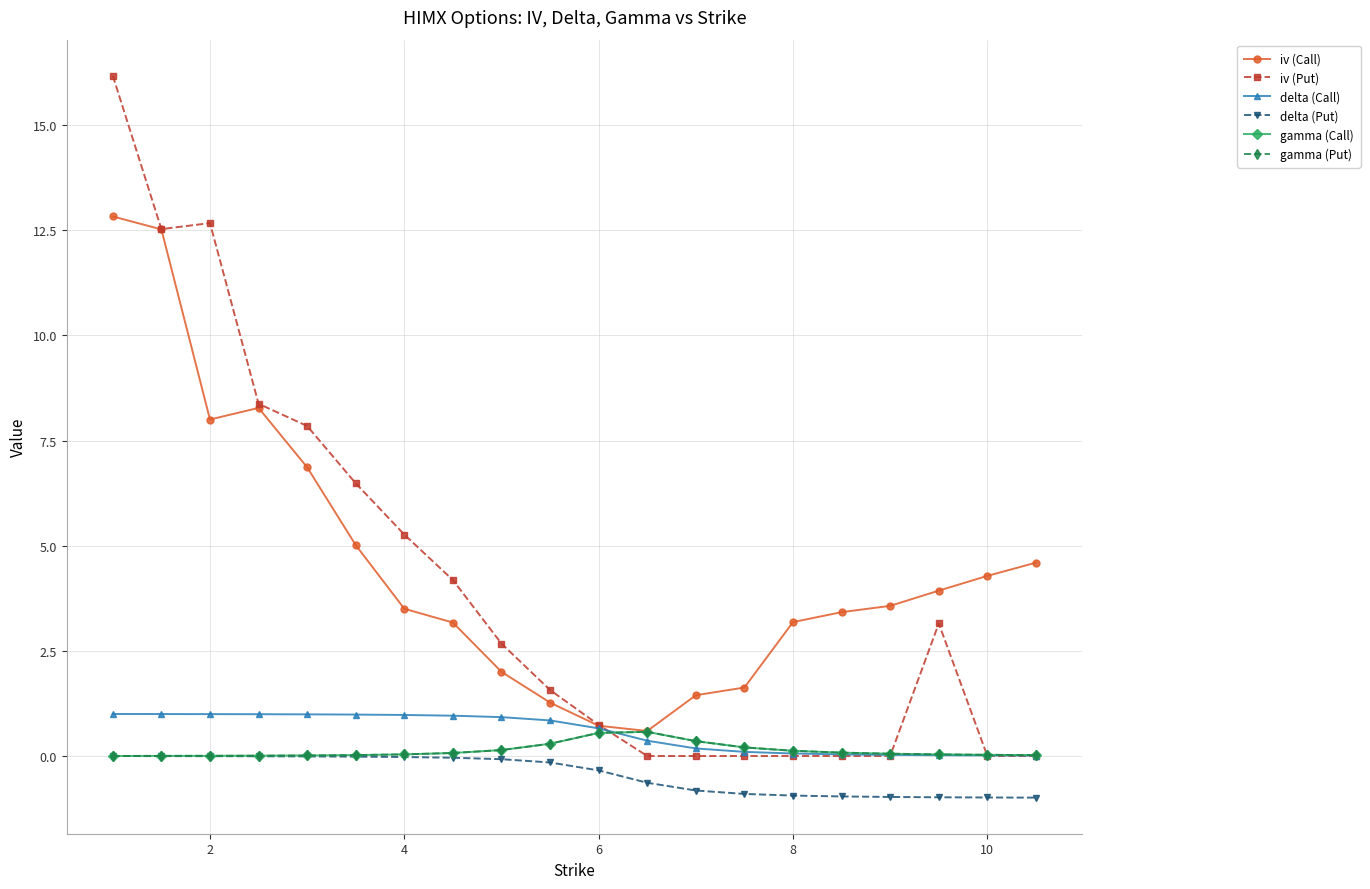

What is the value of the delta (Put) point at the 19th from the left?

-1.0